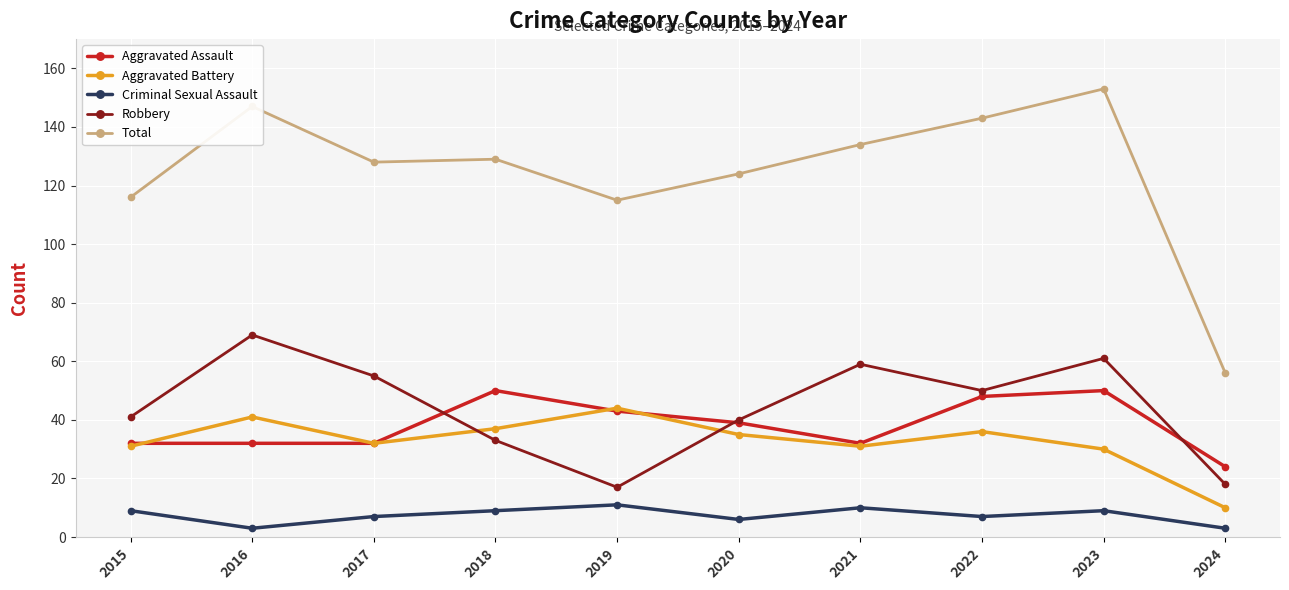

Where is the first local maximum for Aggravated Battery?

2016